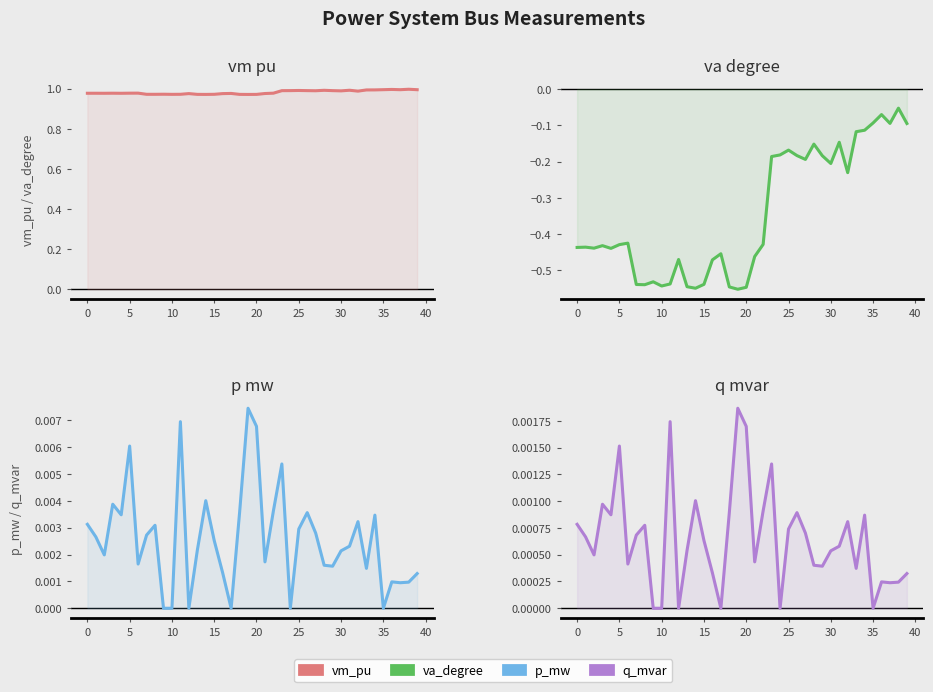

Which series has the largest total across all categories?

vm_pu